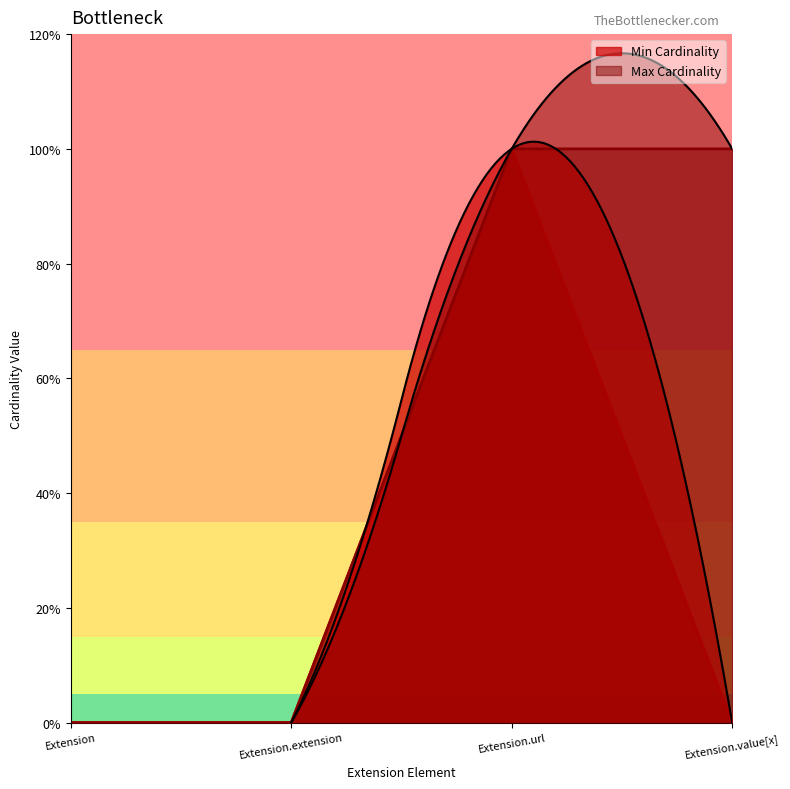

What is the difference between the Min Cardinality values at Extension.url and Extension.value[x]?

1